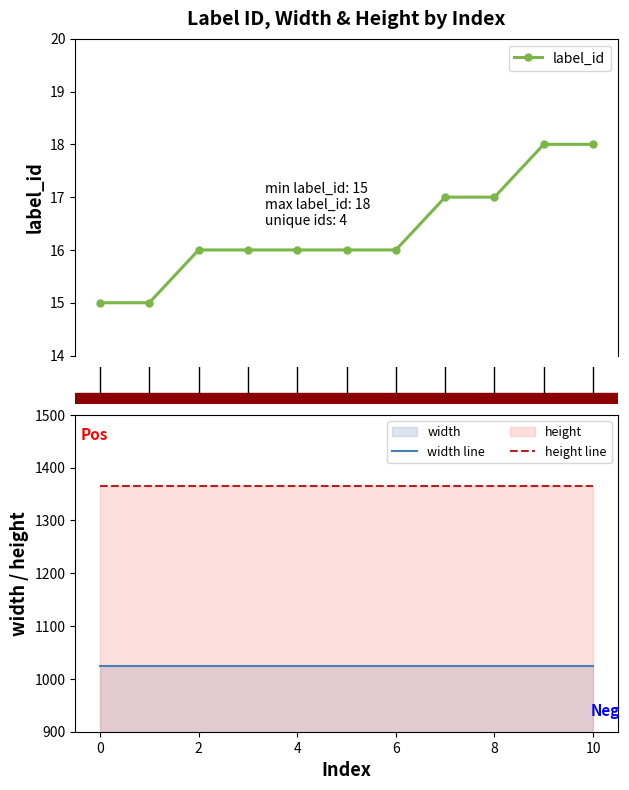

What is the minimum value for height line?

1366